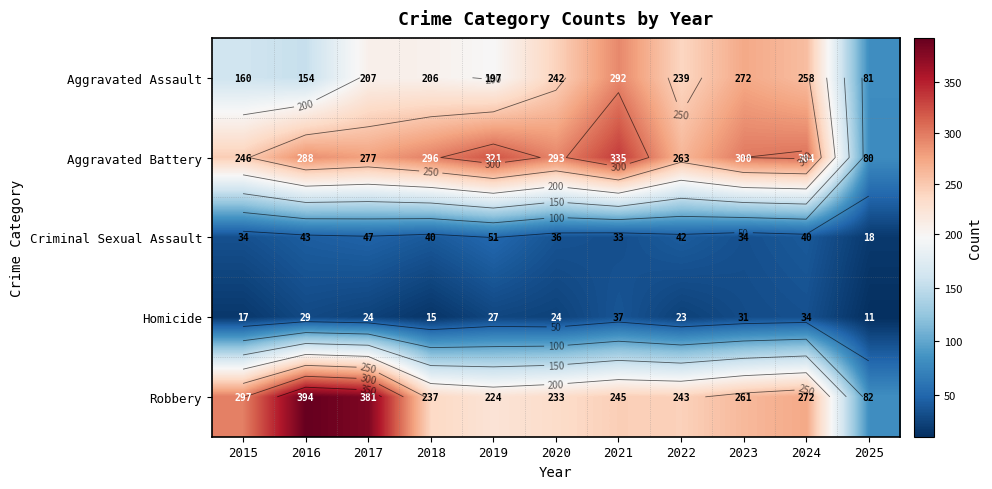

At which label does Aggravated Battery reach its peak?

2021